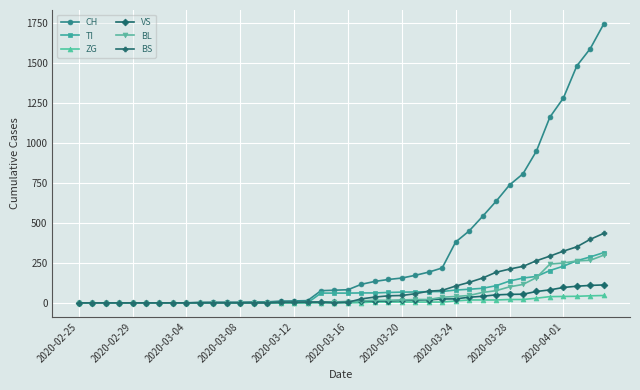

Which series has the widest spread of values?

CH